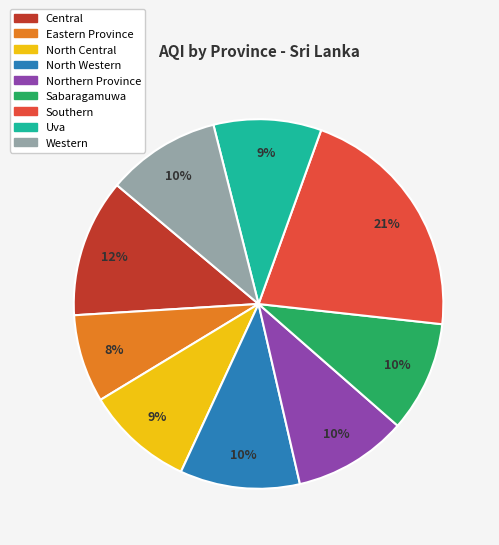

The Southern slice represents 21% of the pie. True or false?

True